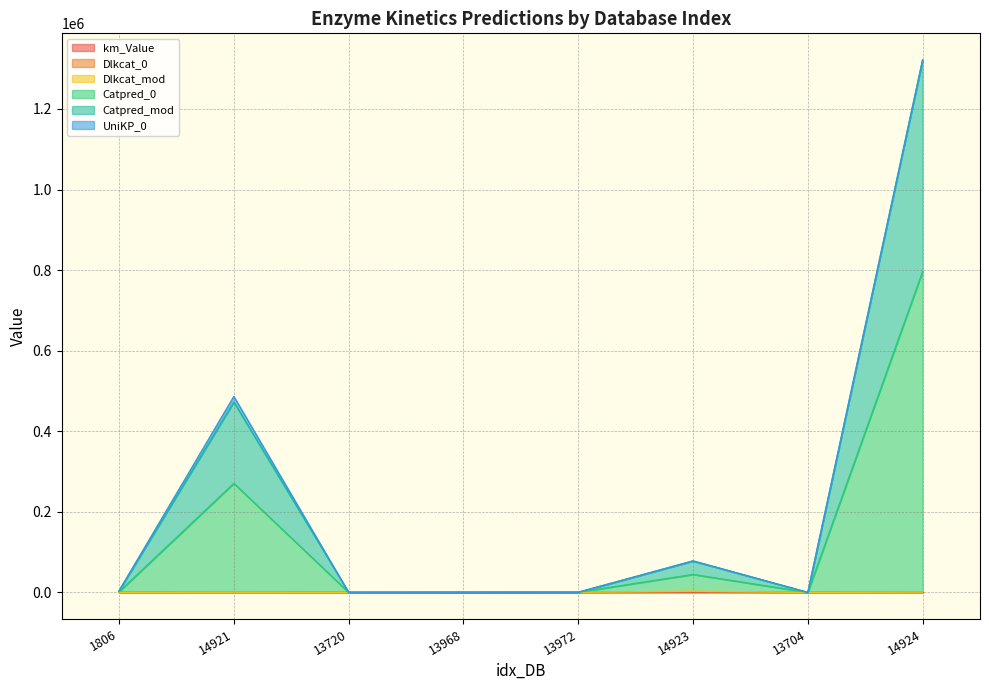

What position from the left is 14924?

8